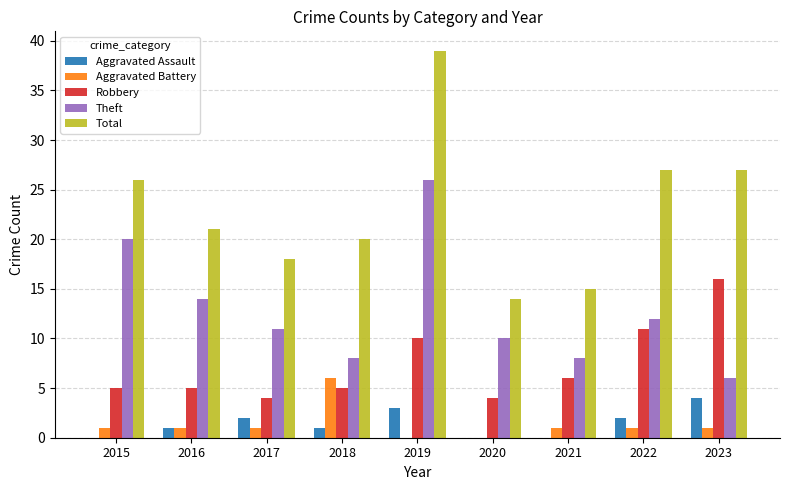

Are the bars horizontal?

No